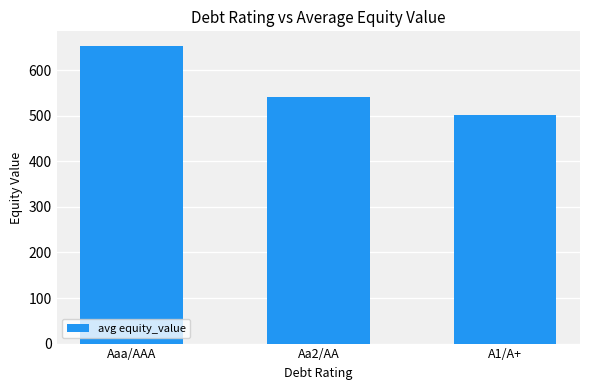

Reading right to left, what are all the values shown in this chart?

A1/A+=501.4	Aa2/AA=541.4	Aaa/AAA=652.9